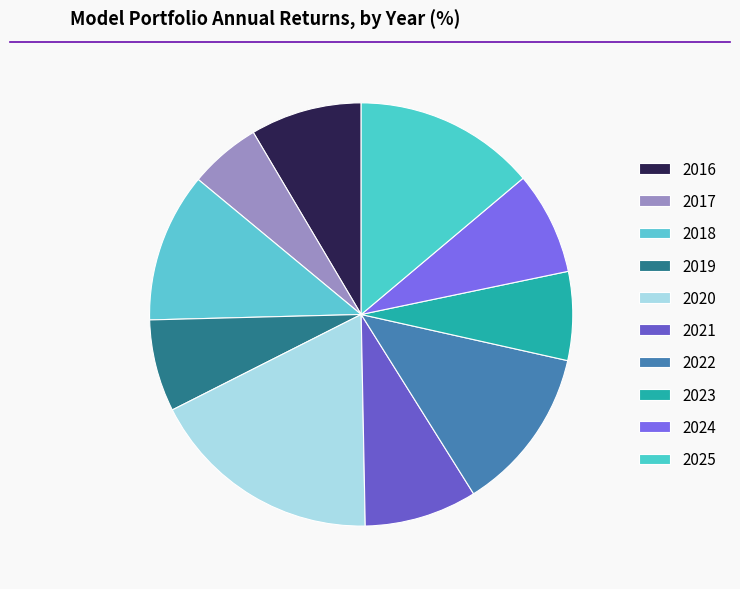

Count the number of slices in the pie.

10